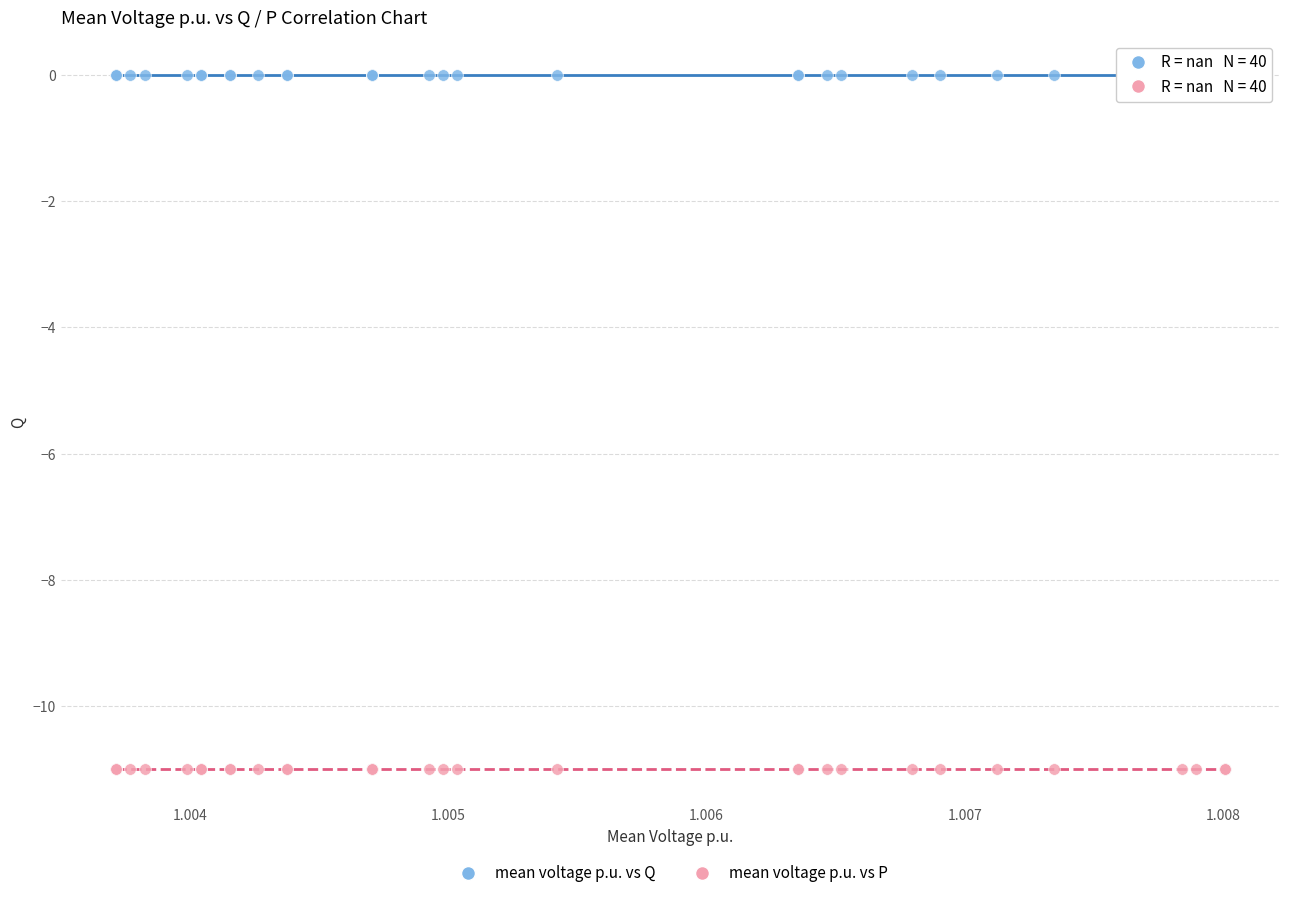

Which series contains the highest Y value?

mean voltage p.u. vs Q